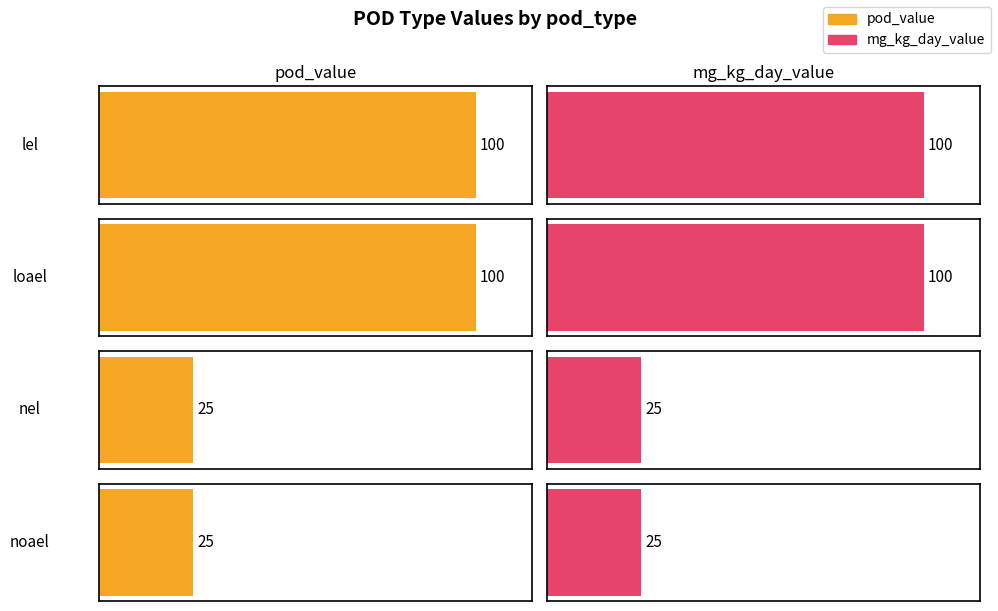

Between nel and lel, which is larger?

lel